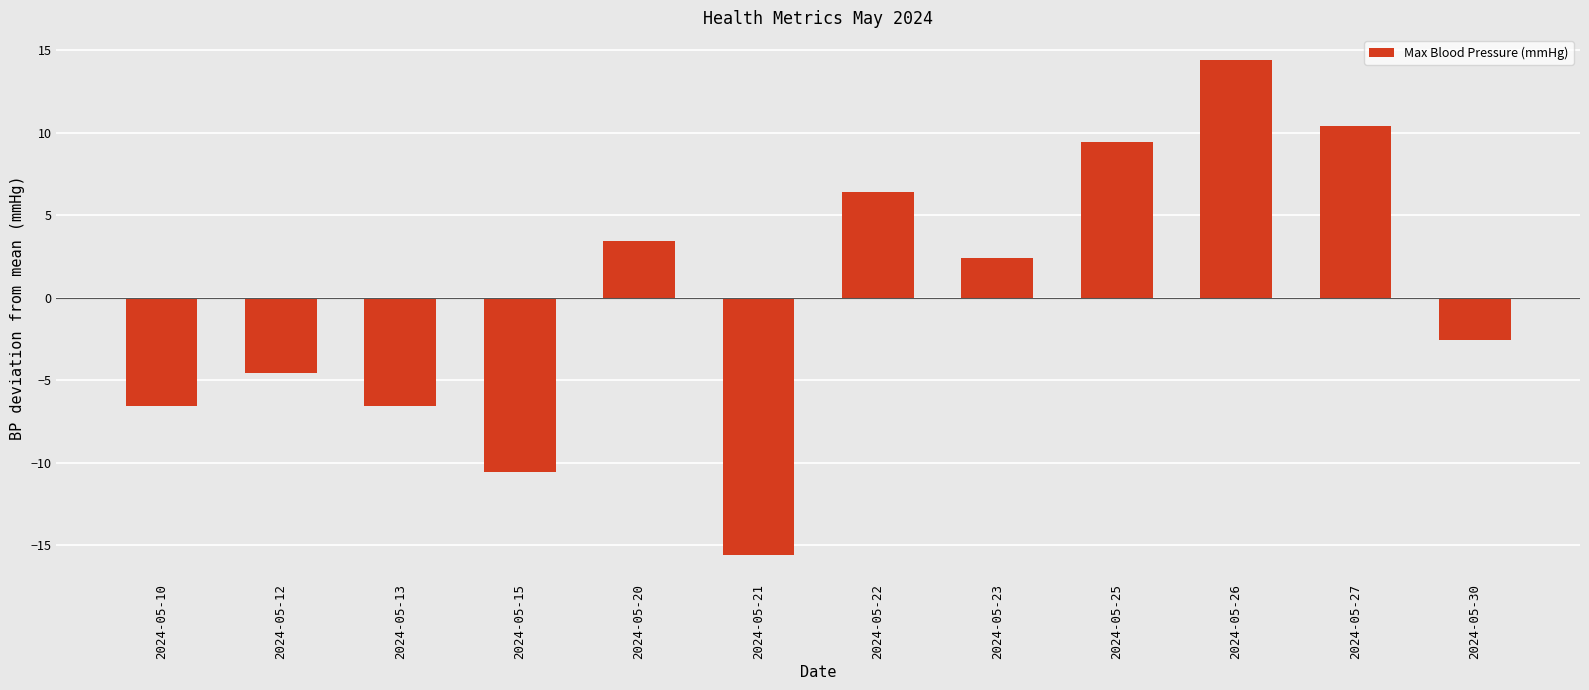

What is the maximum value shown in the chart?

14.4